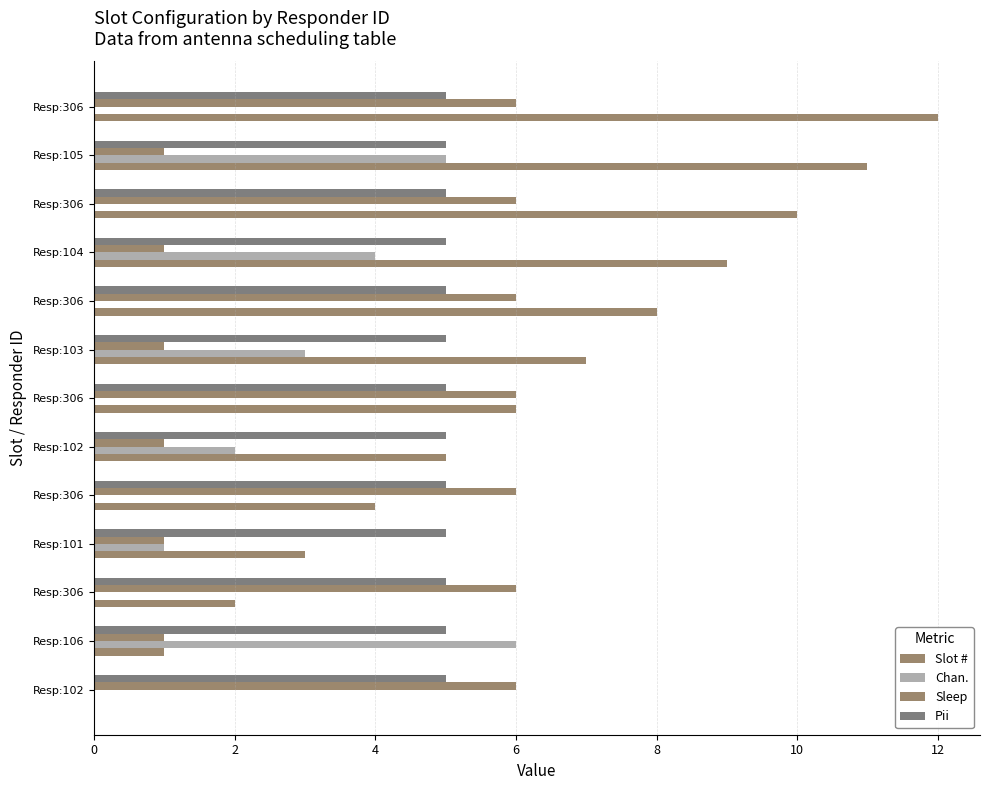

How many values in Slot # are above zero?

12